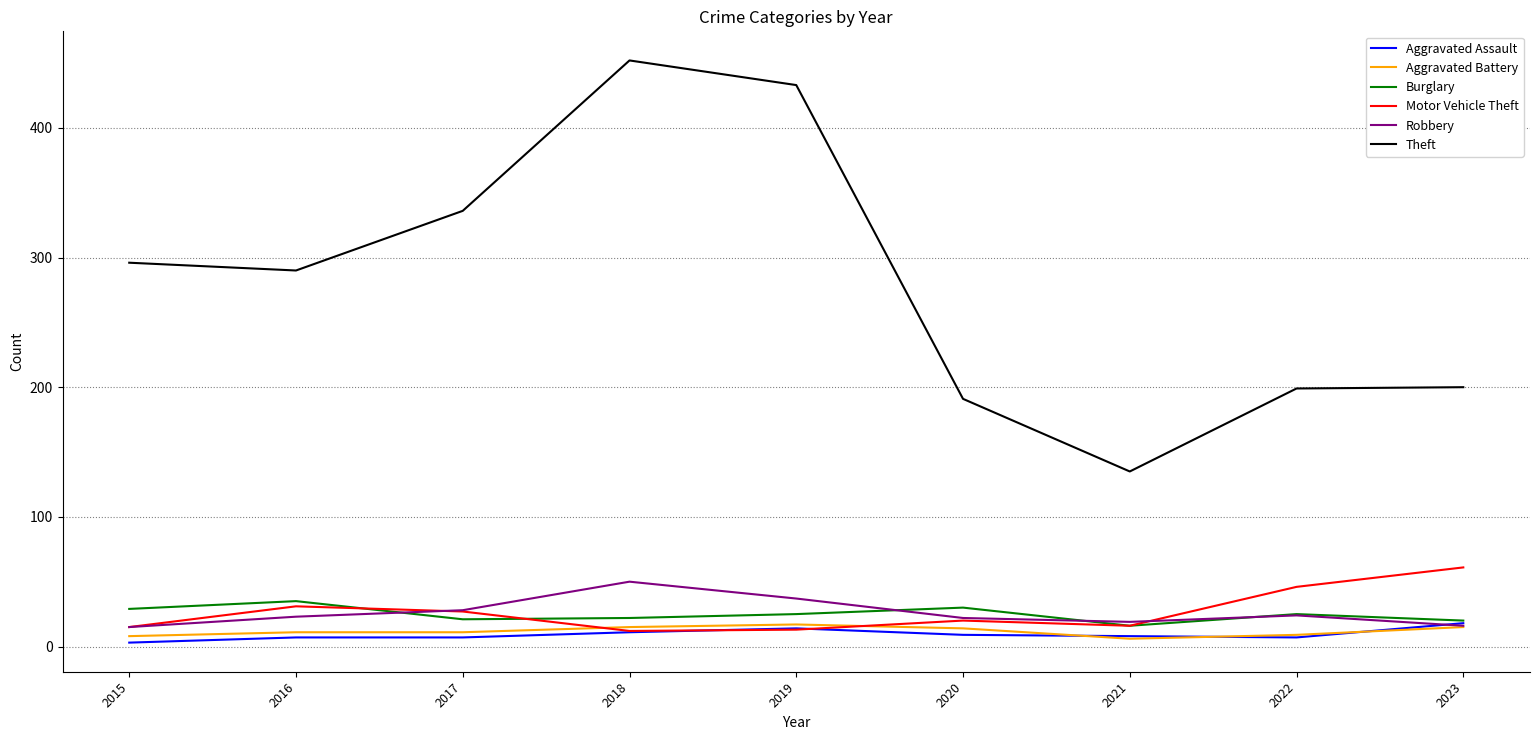

At how many categories does at least one series exceed 104?

9